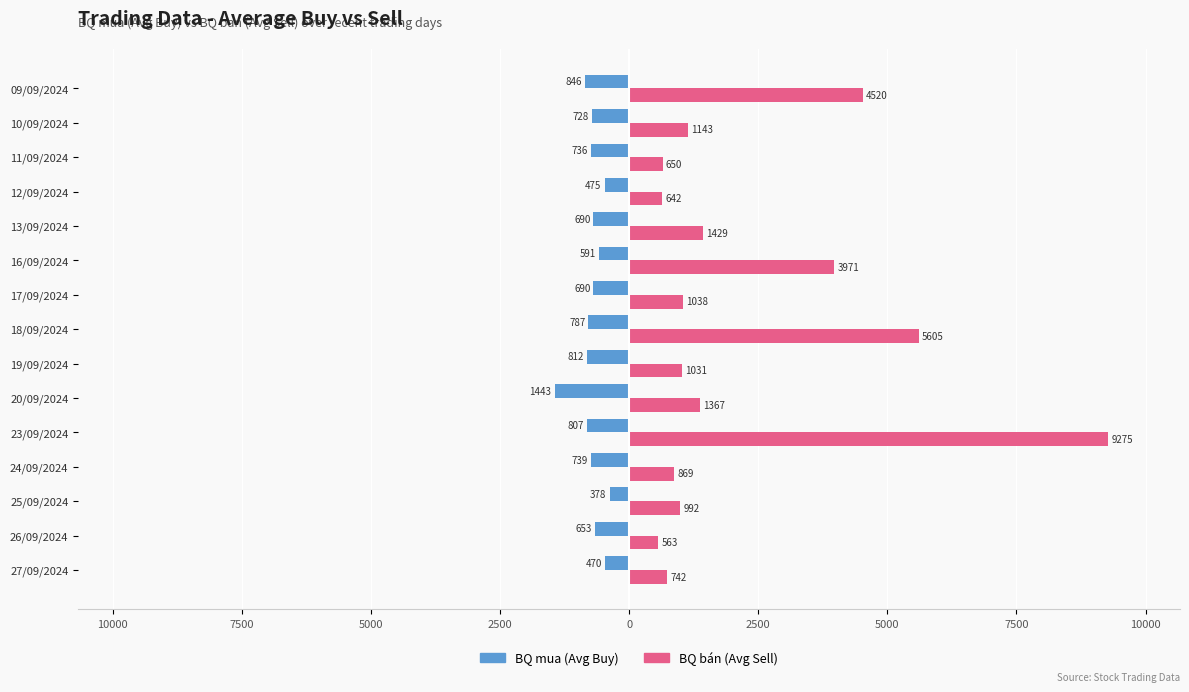

What are all the series names shown in the legend?

BQ mua (Avg Buy), BQ bán (Avg Sell)